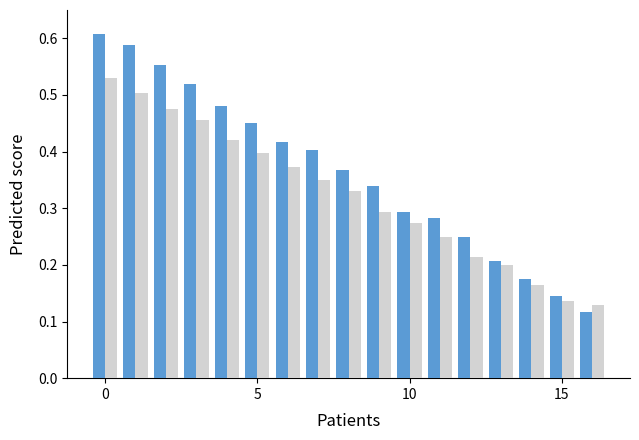

How many categories are shown in the chart?

17